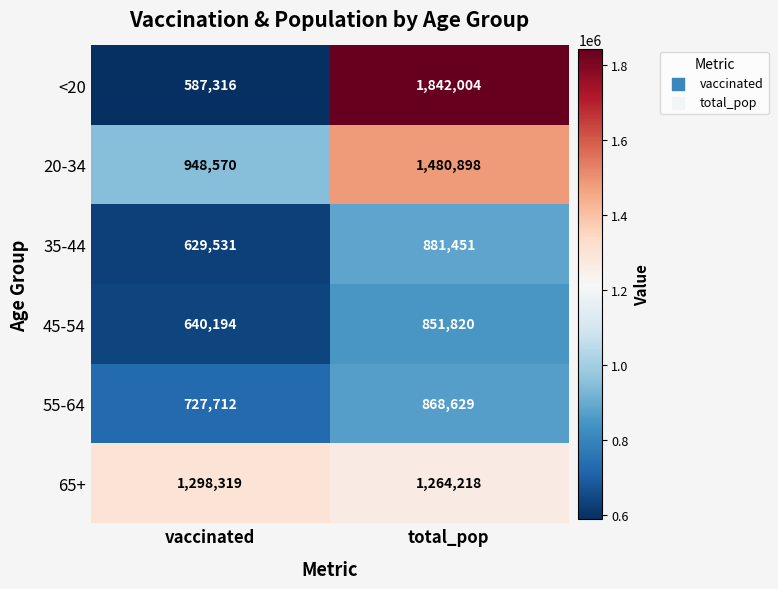

What is the difference between the highest and lowest values at total_pop?

990184